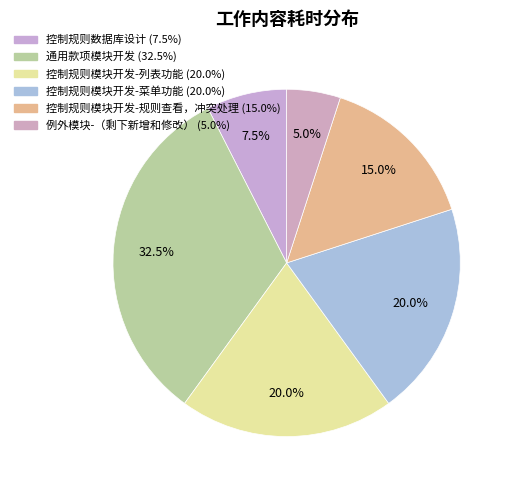

To the nearest percent, what is the difference between the 控制规则模块开发-规则查看，冲突处理 and 控制规则模块开发-列表功能 slice percentages?

5%